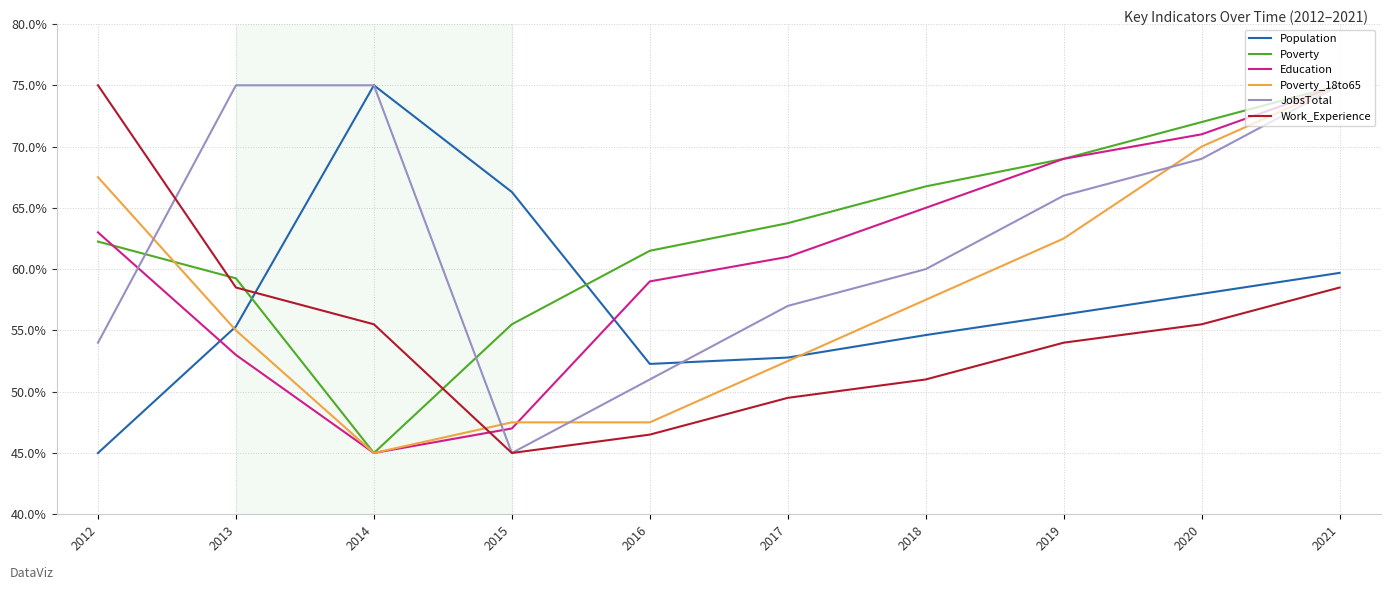

Is the value of Work_Experience at 2018 greater than the value of Poverty at 2021?

No